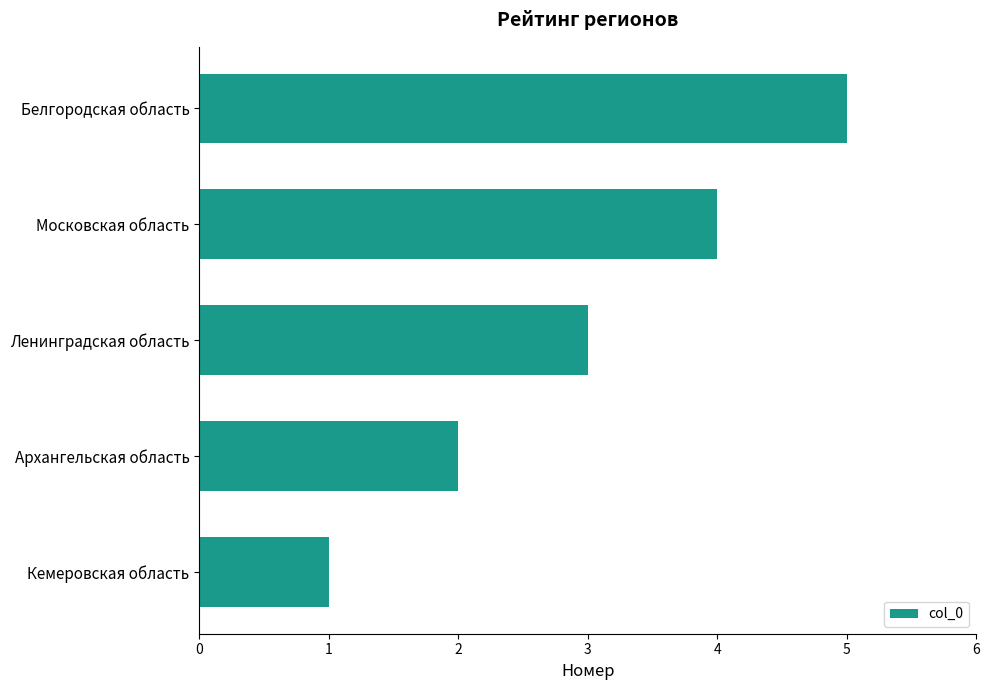

What is the ratio of the value at Ленинградская область to the value at Белгородская область?

0.6